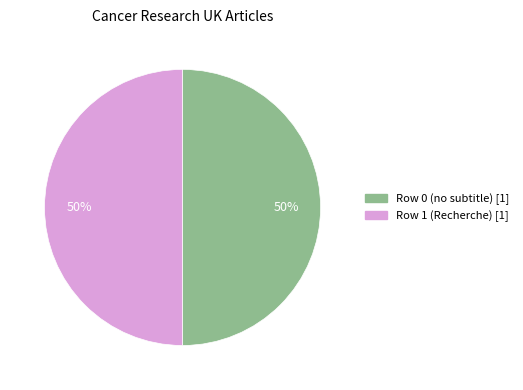

To the nearest percent, what is the average slice percentage?

50%